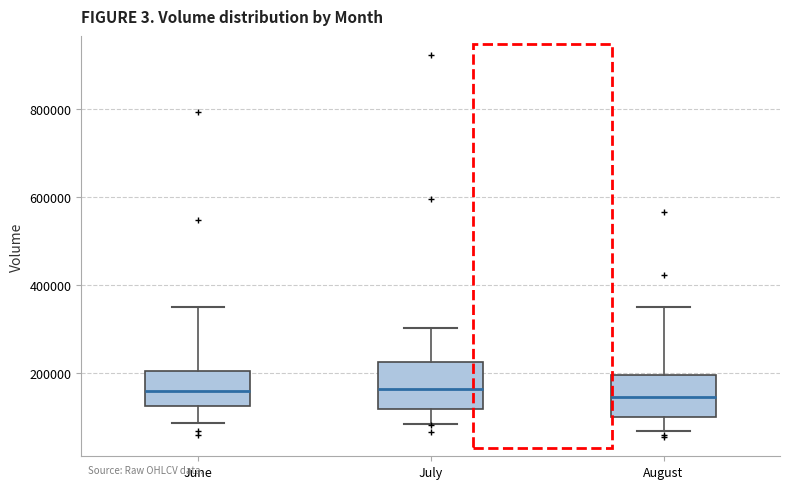

Reading left to right, transcribe this box plot: for each box, give where its median line is, the range the box spans, and where its two whiskers end, as read against the y-axis. The values are not printed on the chart, so give them approximately, as read against the axis.

June: median 160000, box 120000 to 200000, whiskers 80000 to 340000
July: median 160000, box 120000 to 220000, whiskers 80000 to 300000
August: median 140000, box 100000 to 200000, whiskers 60000 to 340000